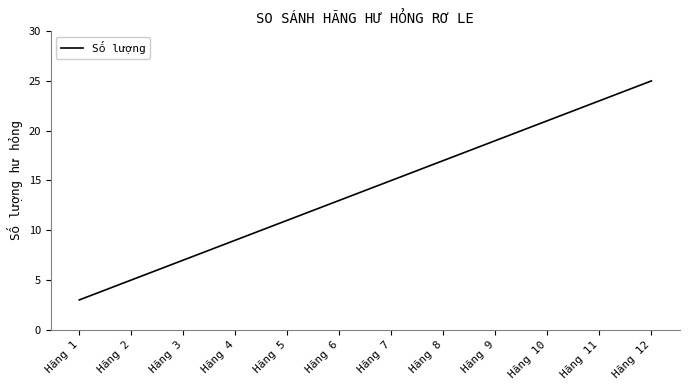

Is it true that the value at Hãng 12 is 5?

False